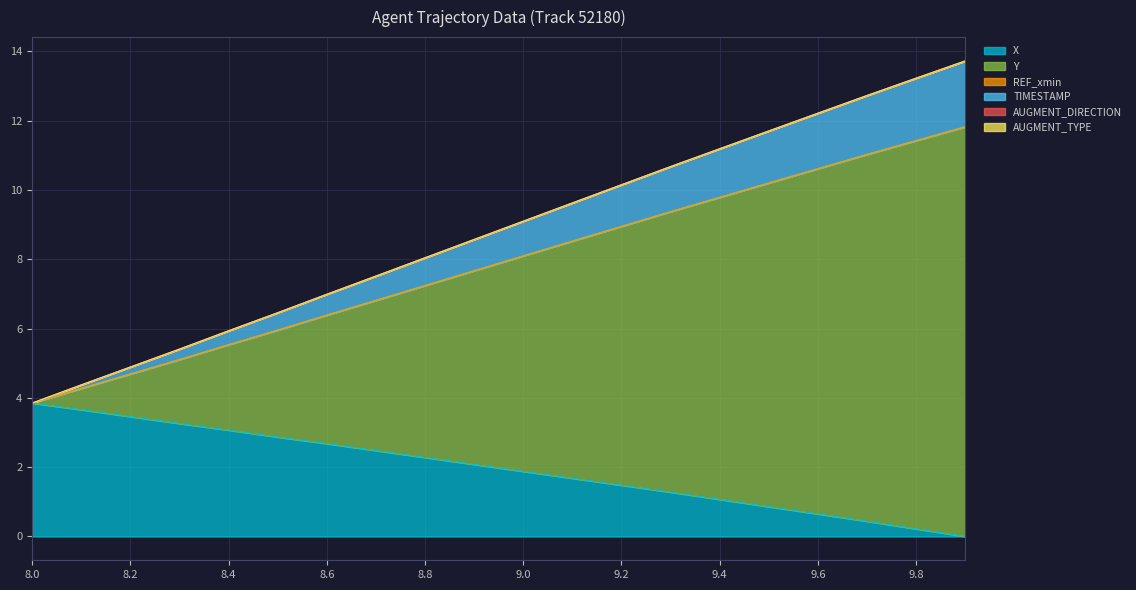

True or false: Y and TIMESTAMP cross at least once.

False